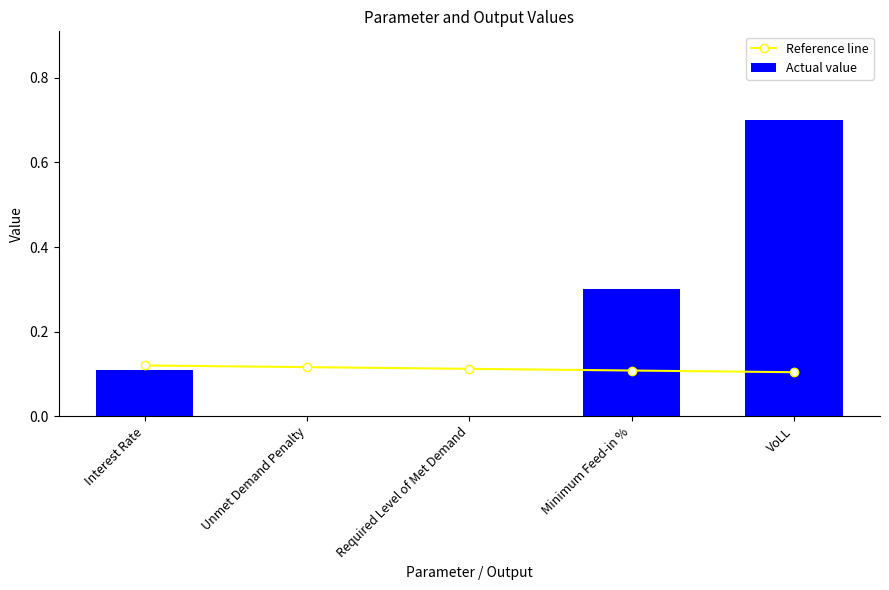

Reading right to left, extract all data points from this chart.

Reference line: 0.1	0.1	0.1	0.1	0.1
Actual value: 0.7	0.3	0.0	0.0	0.1